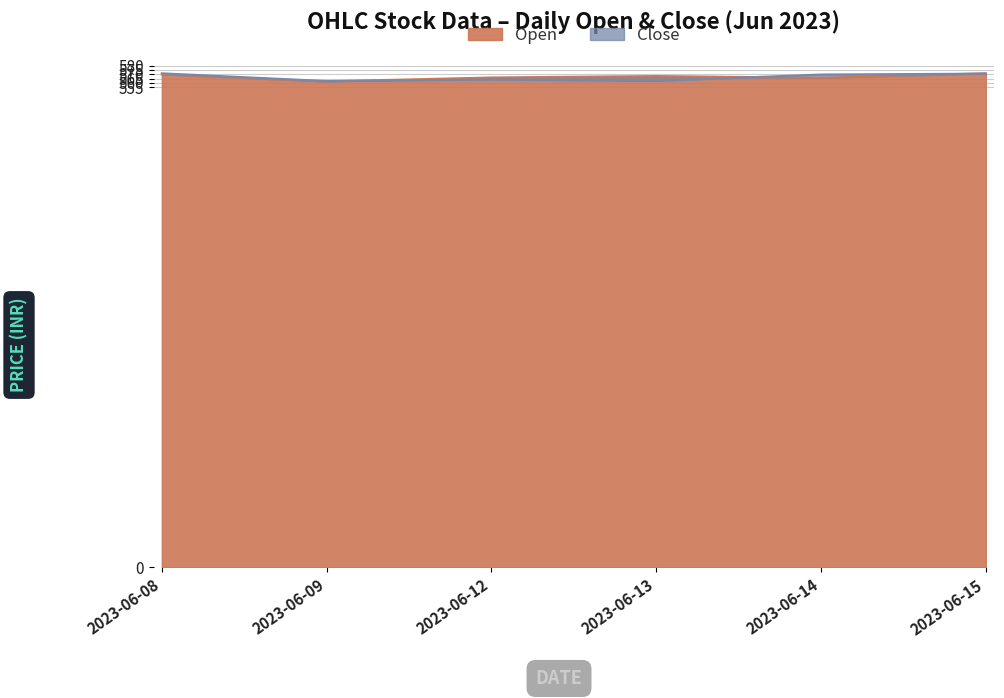

What is the average value of the Open series?

567.2